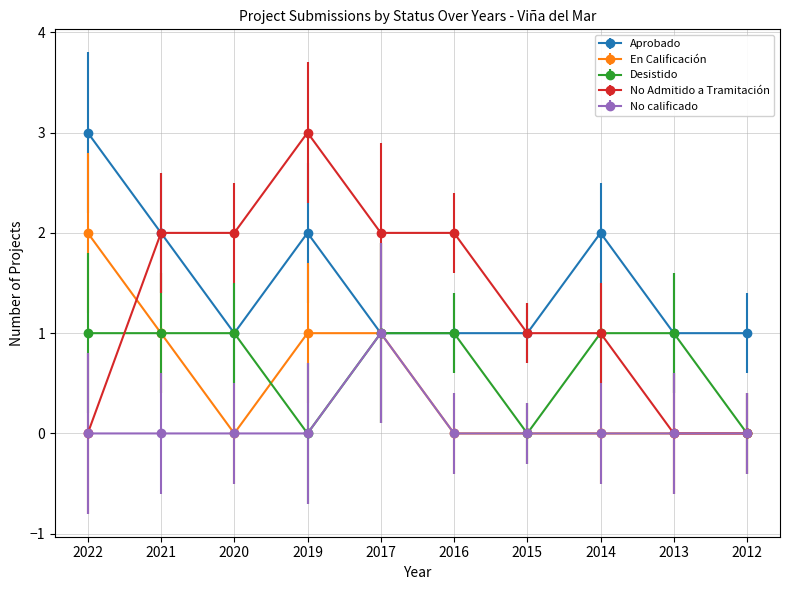

Reading left to right, what are all the values shown in this chart?

Aprobado: 3	2	1	2	1	1	1	2	1	1
En Calificación: 2	1	0	1	1	0	0	0	0	0
Desistido: 1	1	1	0	1	1	0	1	1	0
No Admitido a Tramitación: 0	2	2	3	2	2	1	1	0	0
No calificado: 0	0	0	0	1	0	0	0	0	0